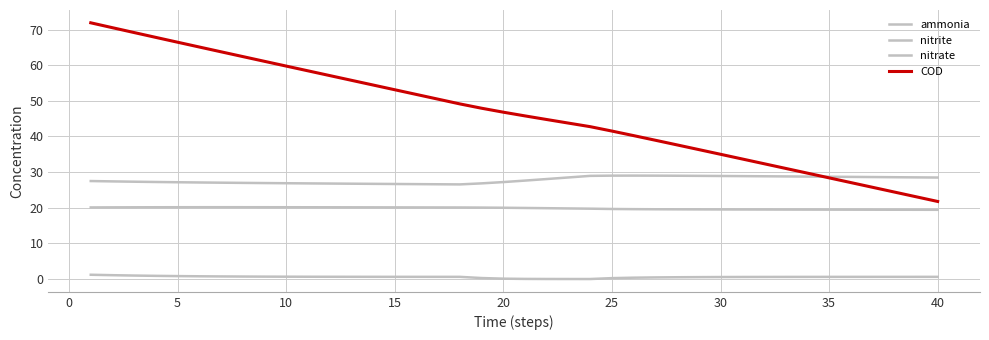

Is this an area chart (filled region under the line)?

No